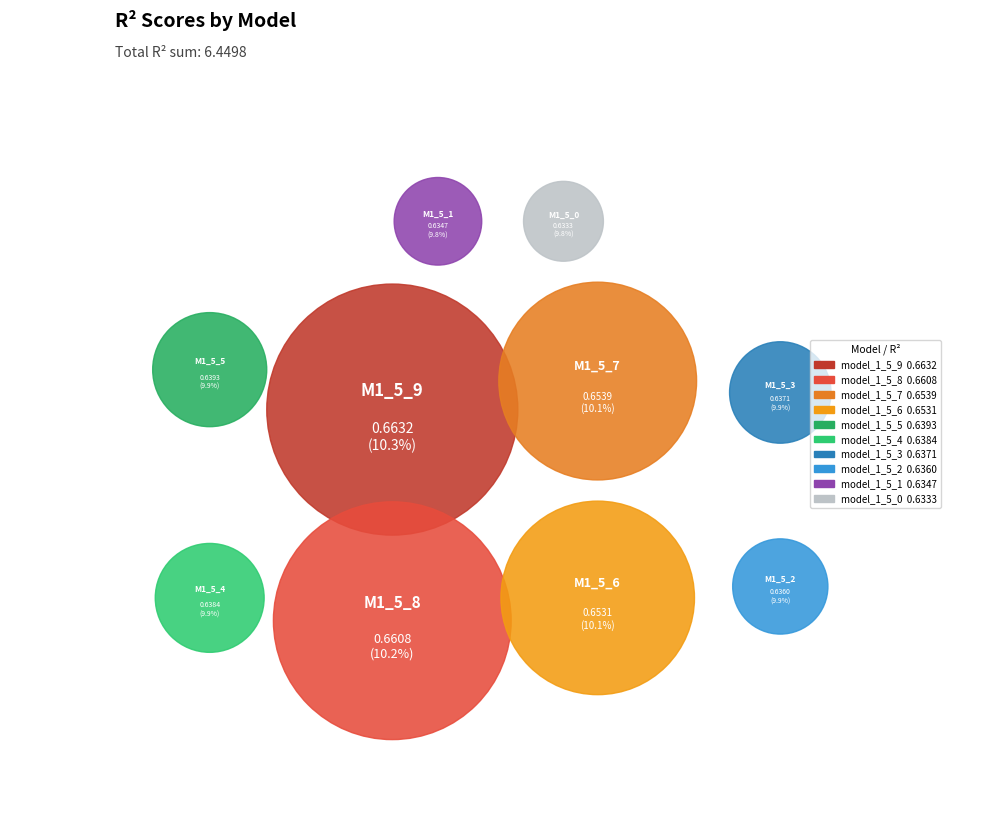

Do model_1_5_3 and model_1_5_8 together represent more than half of the pie?

No